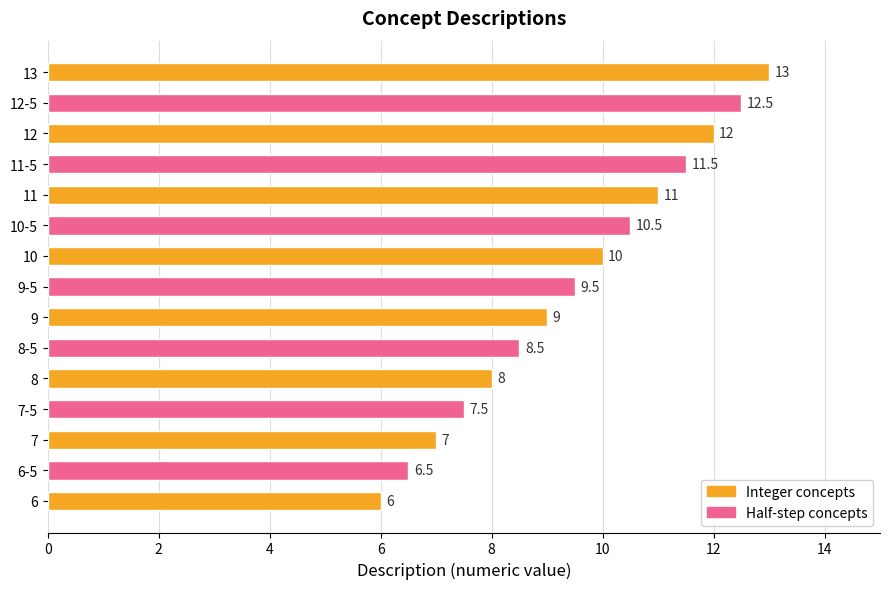

What is the sum of the values at 13 and 10?

23.0